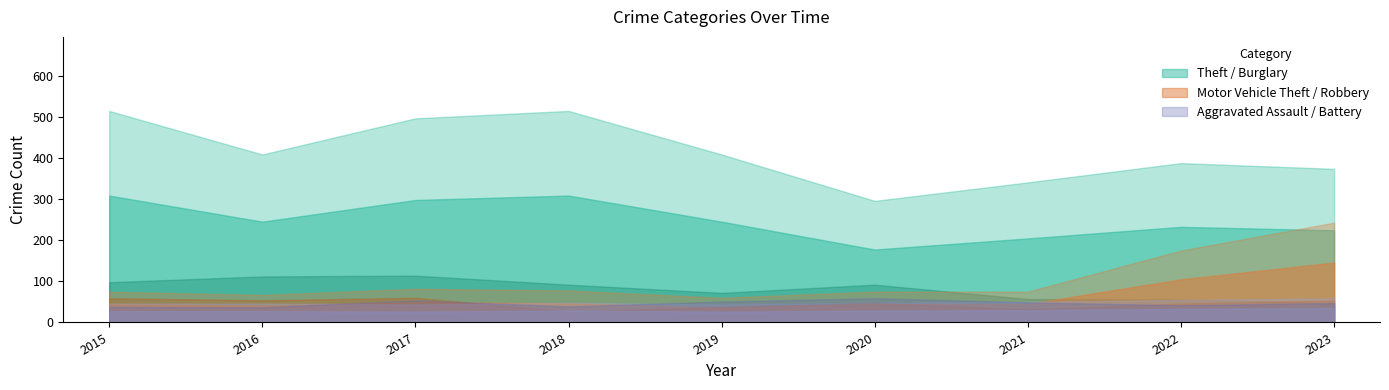

Reading left to right, extract all data points from this chart.

Theft: 515	409	497	515	409	296	341	388	374
Burglary: 98	112	114	92	72	92	57	56	47
Motor Vehicle Theft: 75	67	82	78	60	75	75	175	243
Robbery: 59	54	60	27	38	48	32	46	53
Aggravated Assault: 46	46	44	48	44	48	50	55	59
Aggravated Battery: 38	37	54	39	51	59	49	42	47